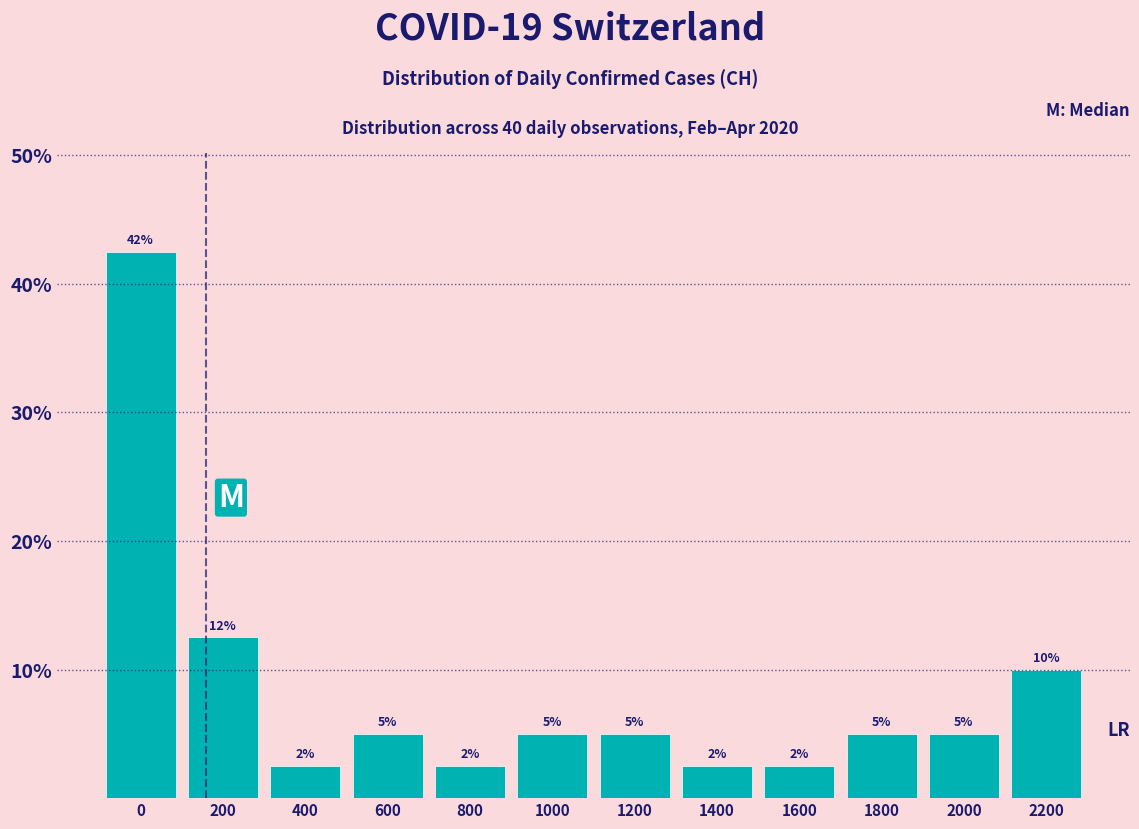

Which has a higher value, 800 or 200?

200